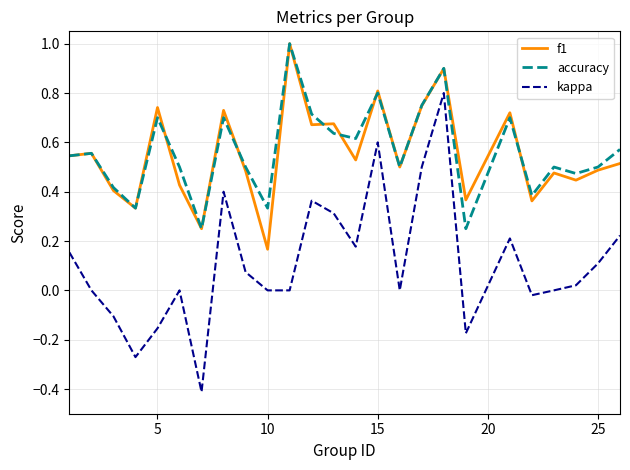

Which series has the widest spread of values?

kappa